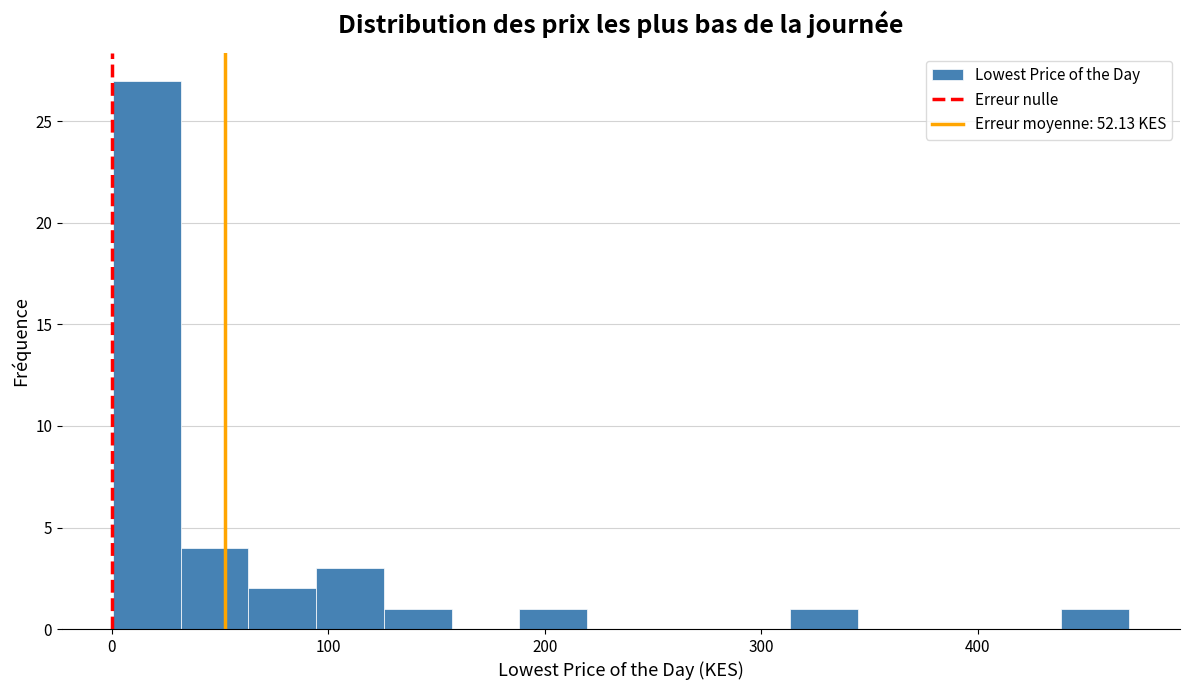

Around what value on the x-axis is the tallest bar? Give the approximate position of its centre, as read against the axis.

20